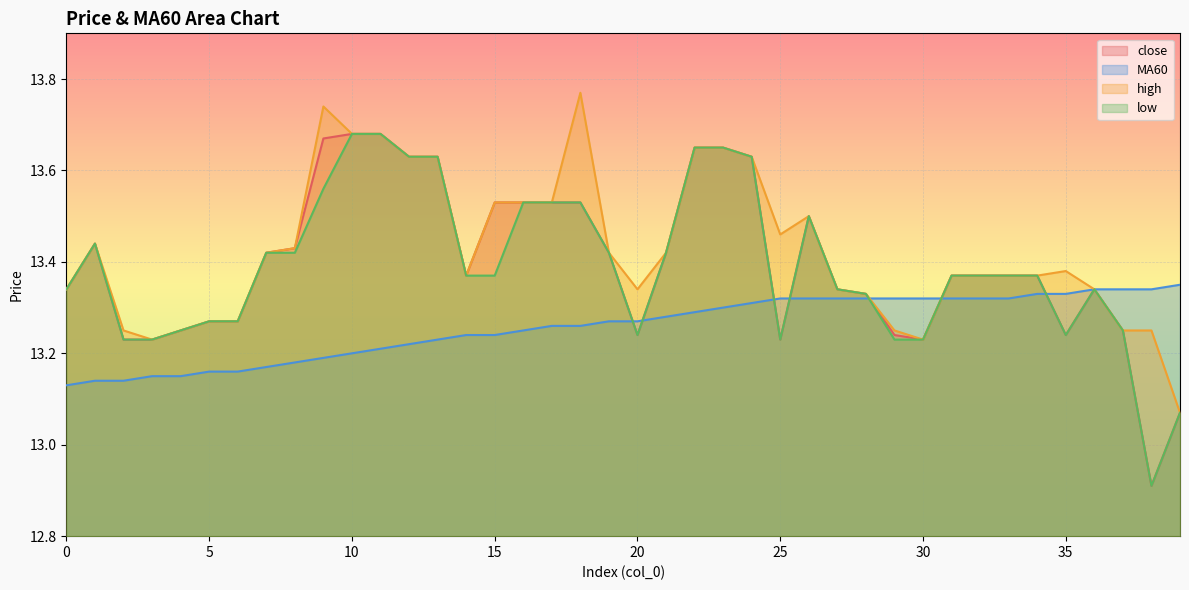

The value of high at 0 is 18.3. True or false?

False